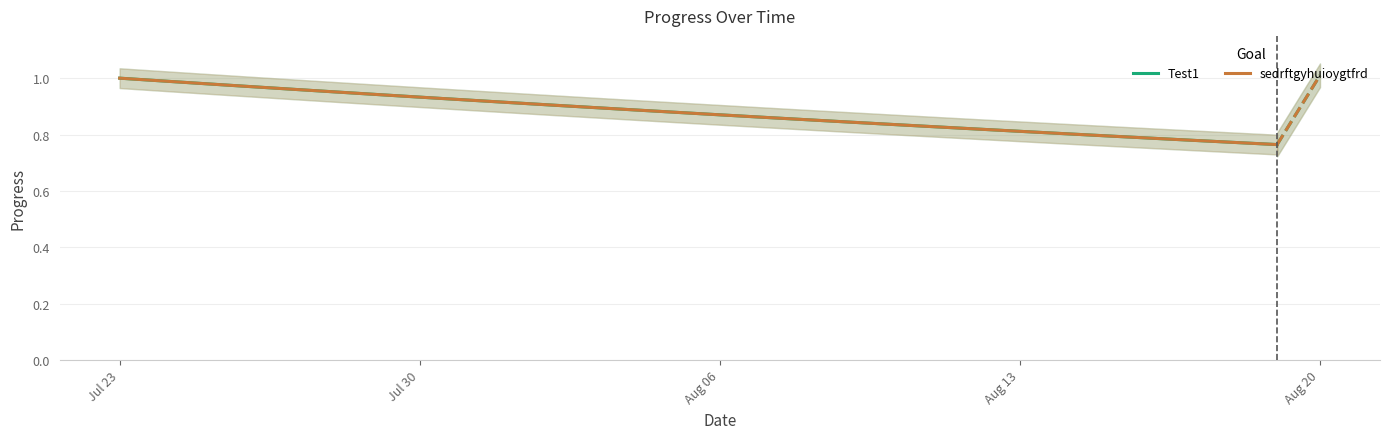

Is it true that sedrftgyhuioygtfrd equals 0.8 at Aug 13?

True